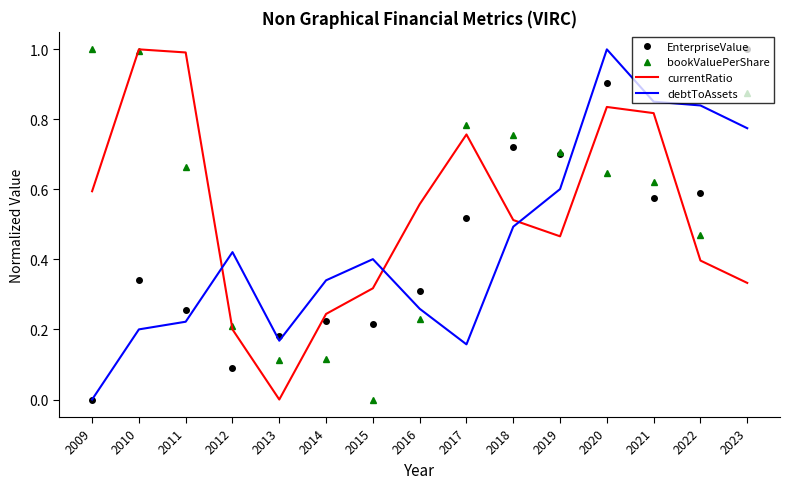

True or false: debtToAssets and bookValuePerShare intersect in this chart.

True